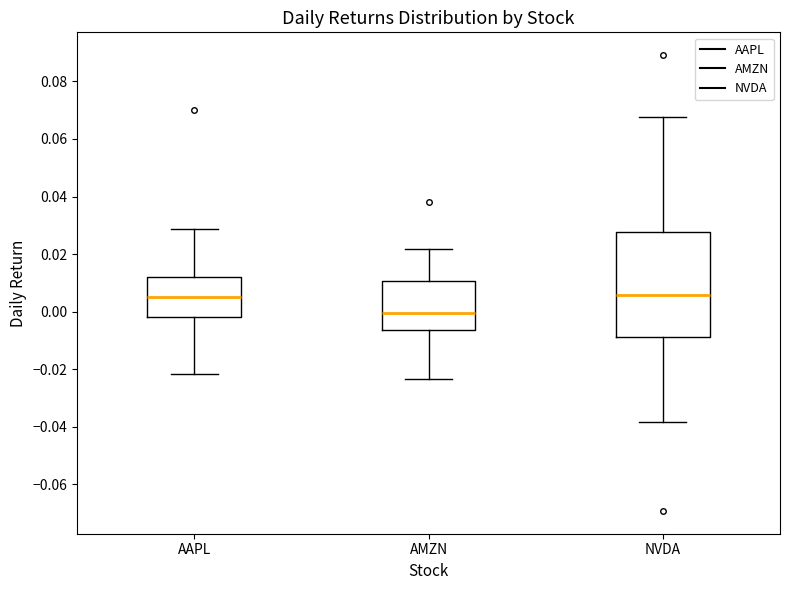

Where is the lower edge of the box for AAPL on the y-axis? The values are not printed on the chart, so give them approximately, as read against the axis.

-0.002